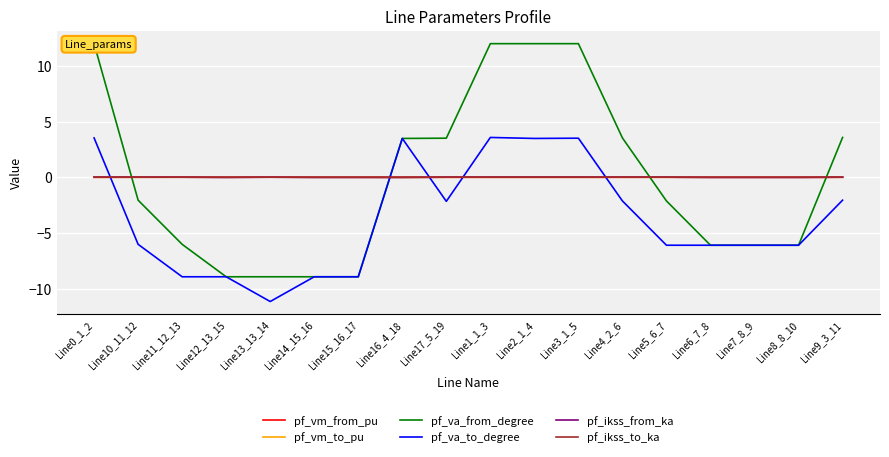

How many categories are shown in the chart?

18